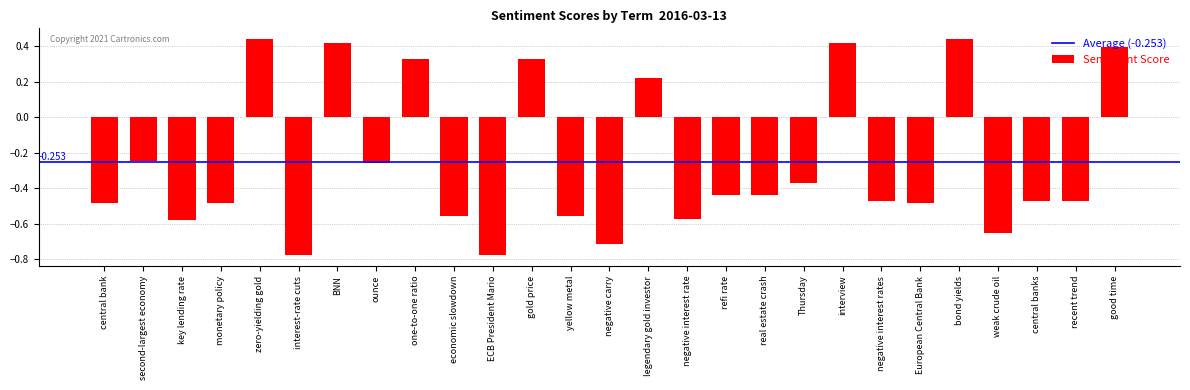

Does the chart contain stacked bars?

No